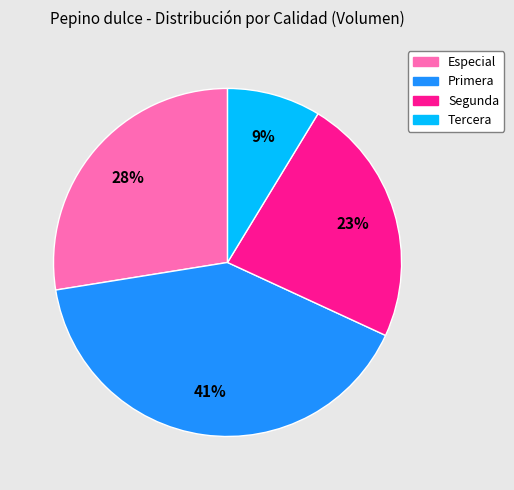

Is it true that Segunda is 14% of the pie?

False